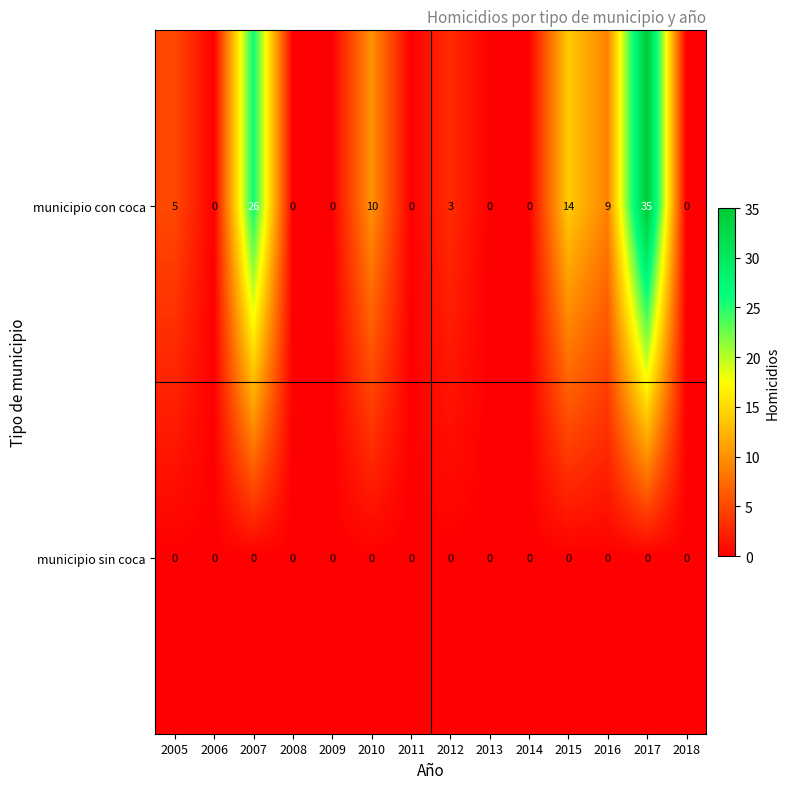

How many data points does each series have?

14